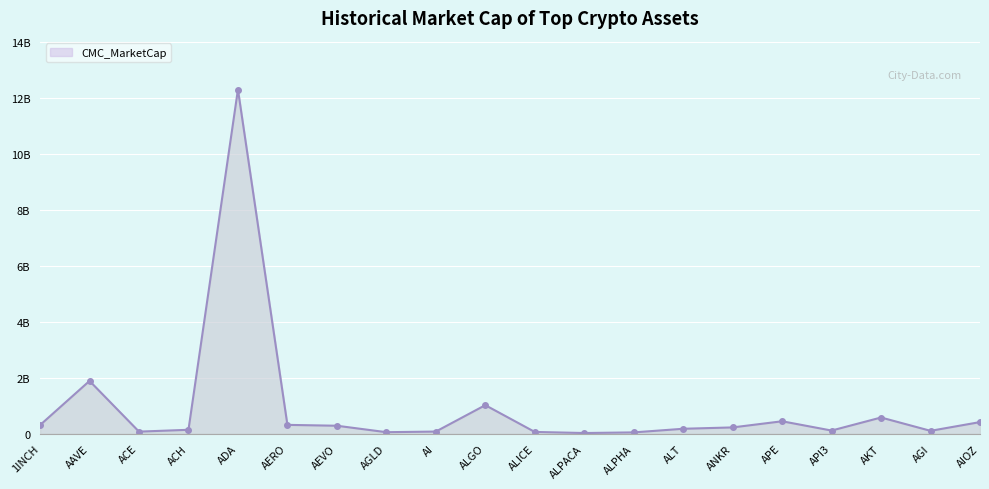

At which category does the data reach its first local peak?

AAVE